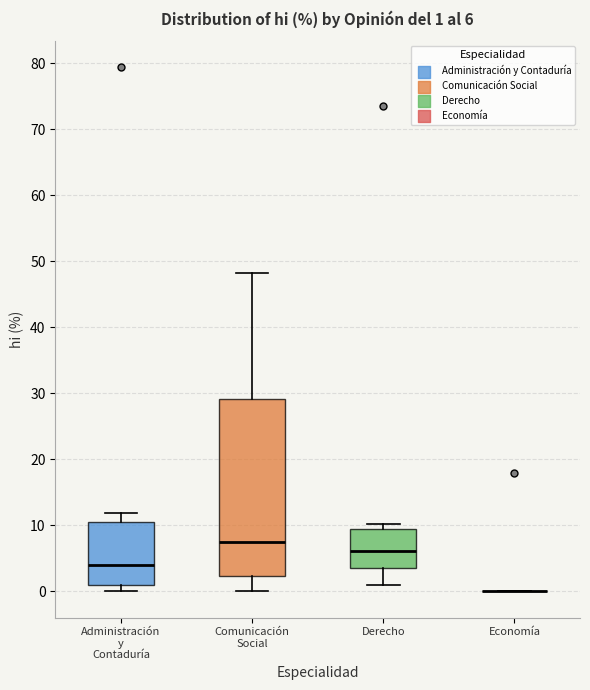

Which box is the tallest, from its lower edge to its upper edge?

Comunicación Social